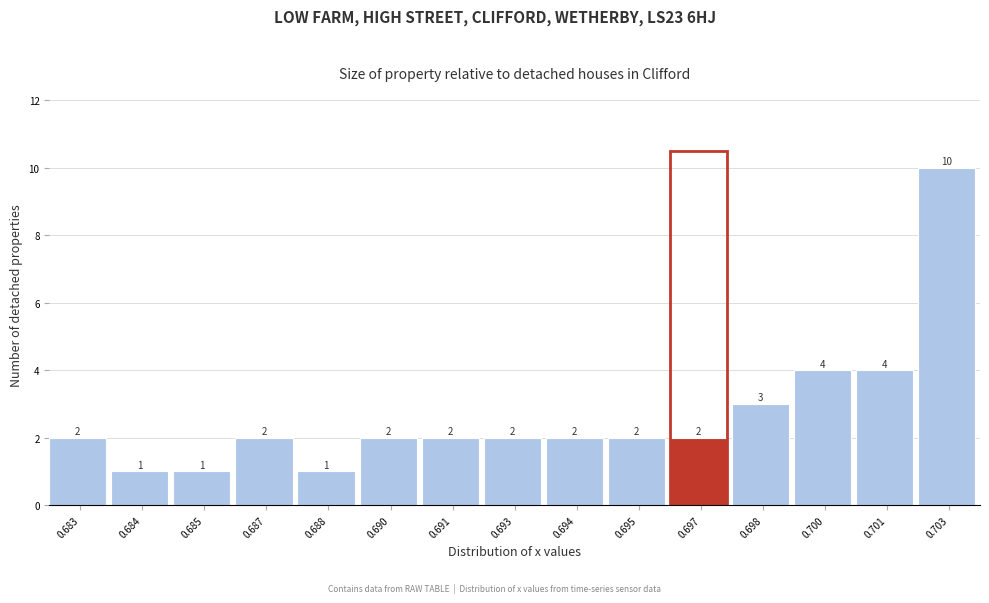

Reading right to left, list all the values displayed in this chart.

10	4	4	3	2	2	2	2	2	2	1	2	1	1	2